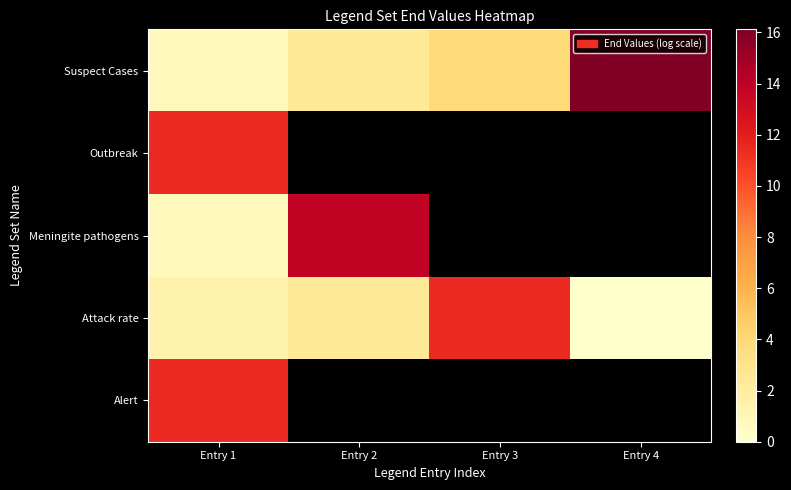

What is the spread (max minus min) of values at Entry 3?

7.6